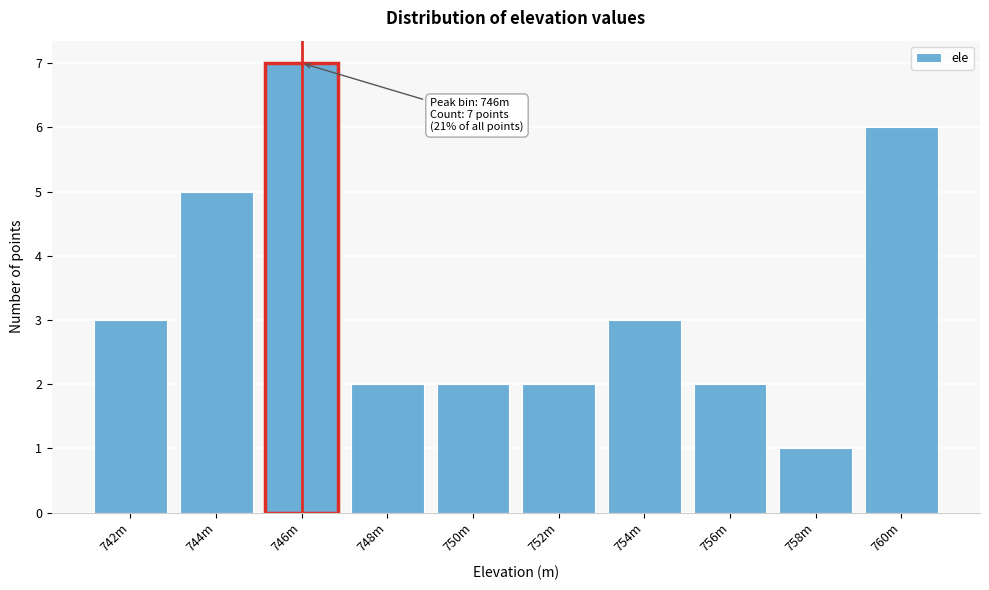

Reading left to right, transcribe all the data shown in this chart.

742m=3	744m=5	746m=7	748m=2	750m=2	752m=2	754m=3	756m=2	758m=1	760m=6